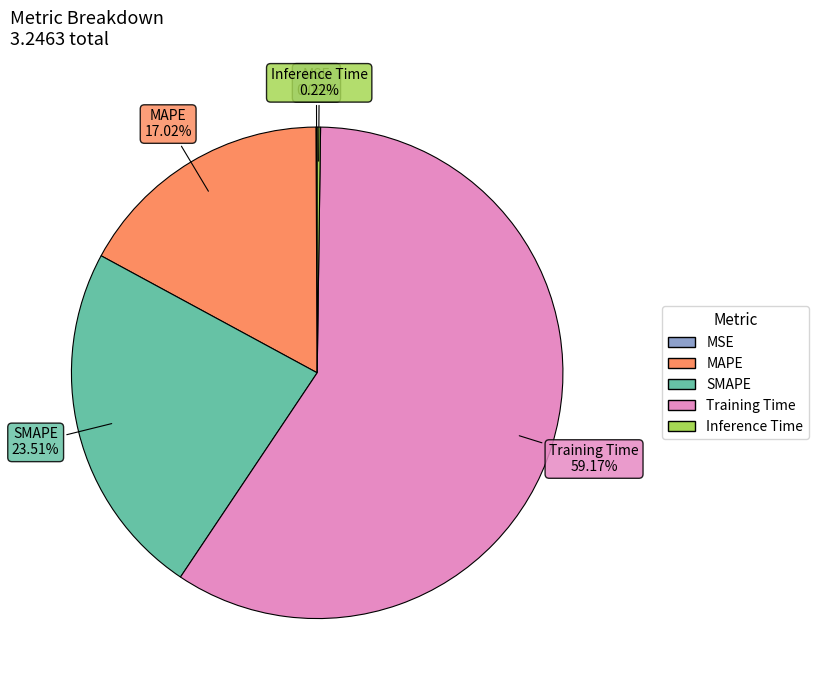

Which slice represents more than half of the pie?

Training Time